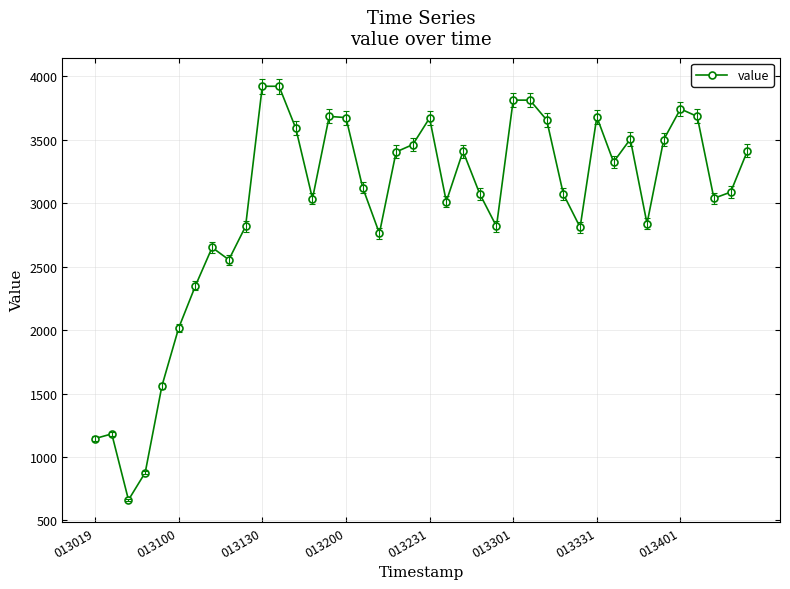

What is the difference between the maximum and second lowest values?

3045.0